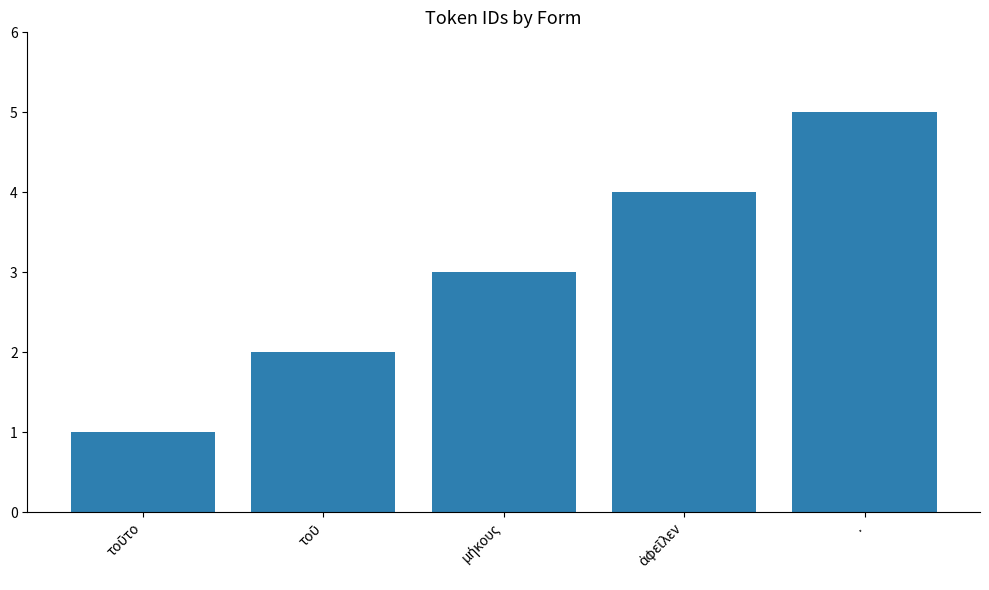

How many values are between 2 and 4?

3